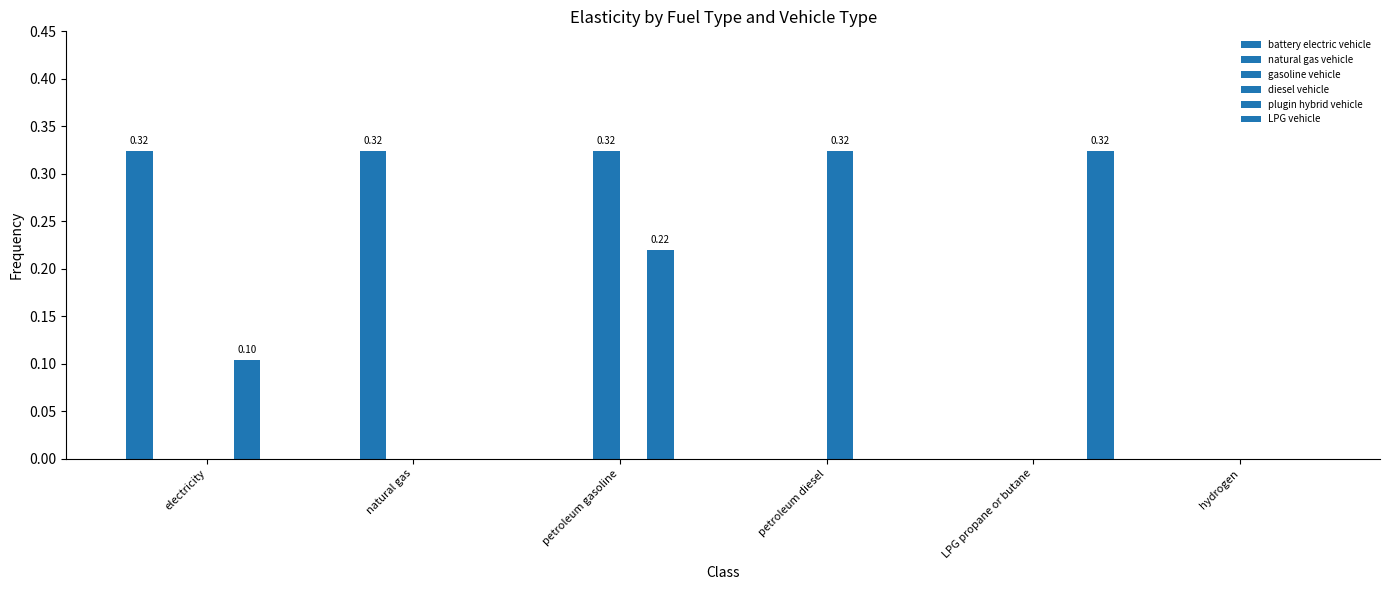

Reading right to left, extract all data points from this chart.

battery electric vehicle: 0.0	0.0	0.0	0.0	0.0	0.3
natural gas vehicle: 0.0	0.0	0.0	0.0	0.3	0.0
gasoline vehicle: 0.0	0.0	0.0	0.3	0.0	0.0
diesel vehicle: 0.0	0.0	0.3	0.0	0.0	0.0
plugin hybrid vehicle: 0.0	0.0	0.0	0.2	0.0	0.1
LPG vehicle: 0.0	0.3	0.0	0.0	0.0	0.0